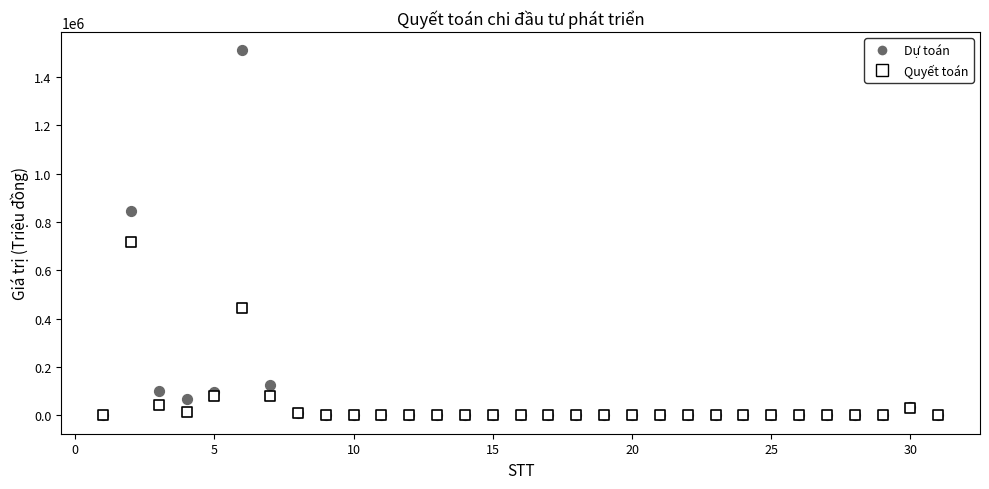

In the Quyết toán series, what Y value is closest to 358925?

446349.1